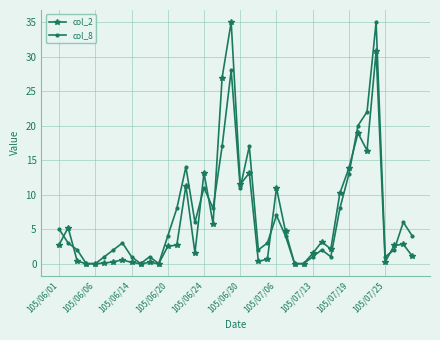

True or false: col_8 and col_2 cross at least once.

True